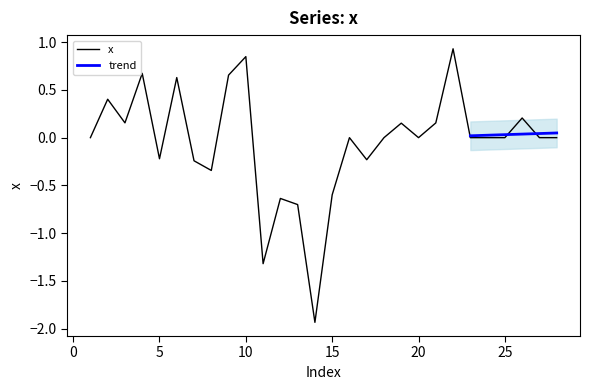

Is this an area chart (filled region under the line)?

No